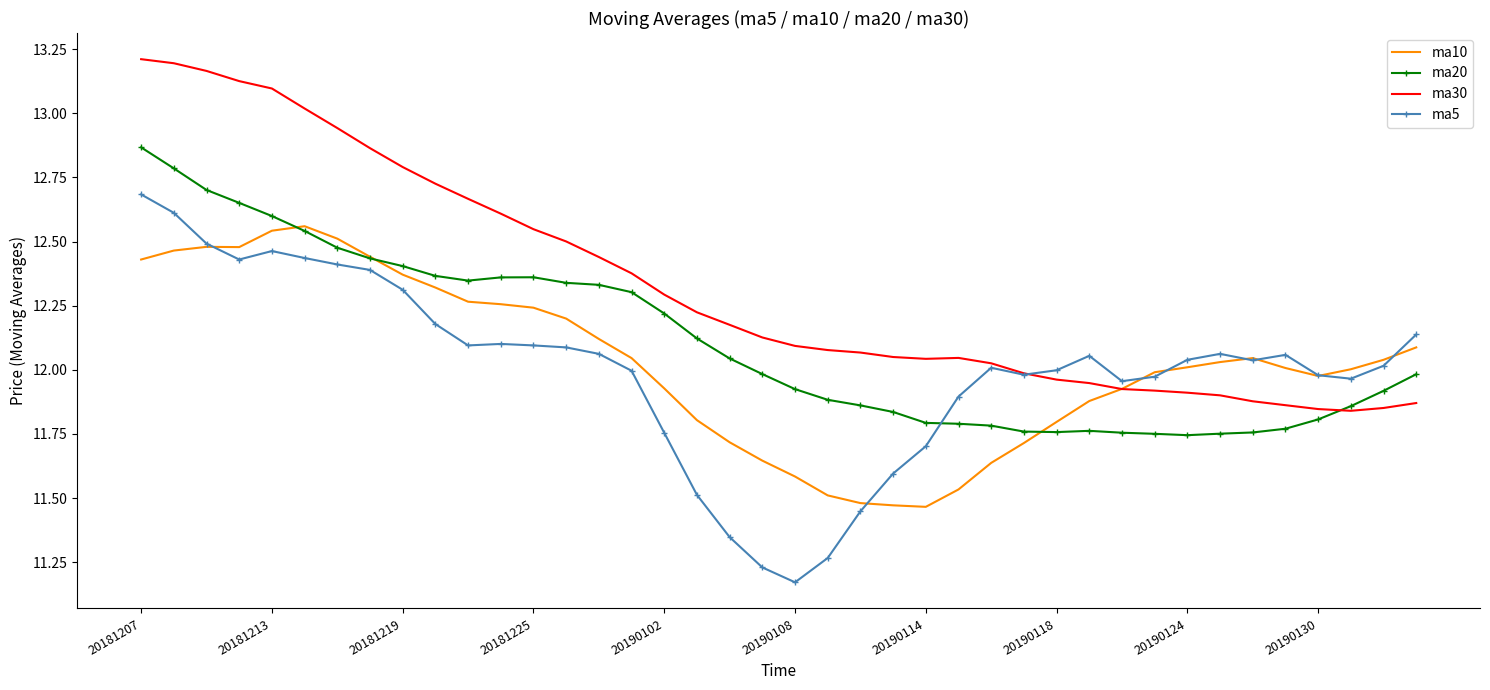

Which series has the largest range (max minus min)?

ma5